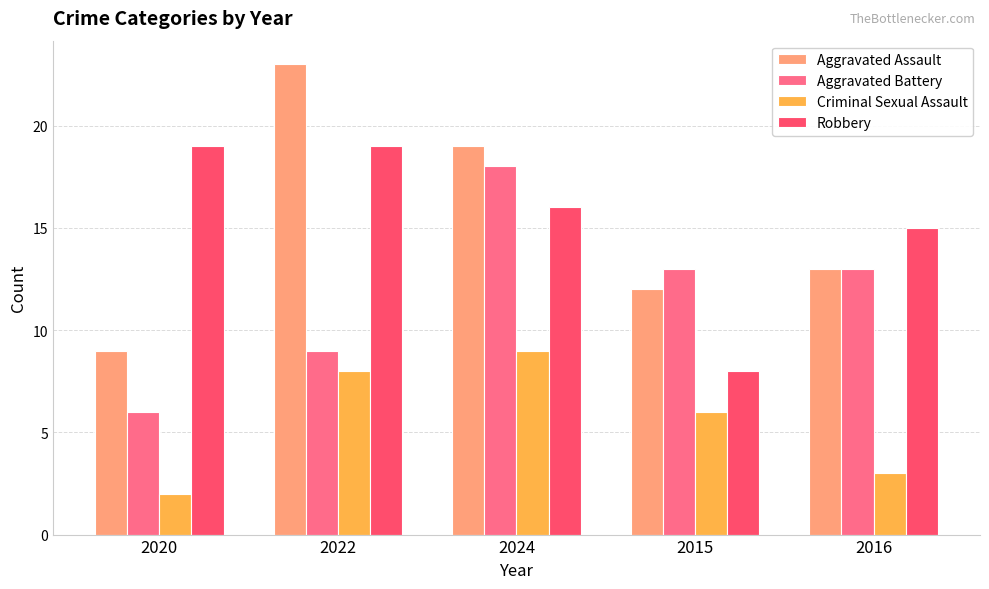

What are all the series names shown in the legend?

Aggravated Assault, Aggravated Battery, Criminal Sexual Assault, Robbery